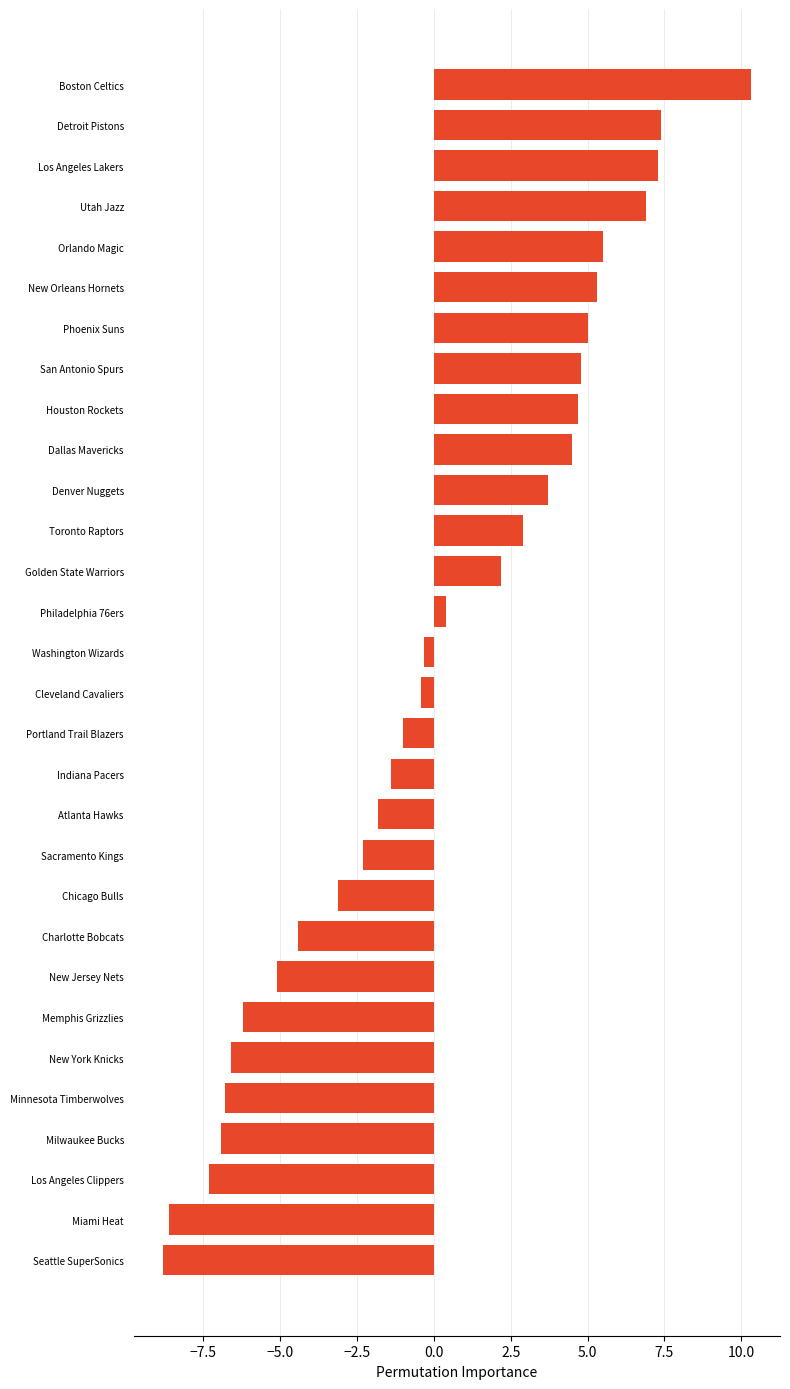

What value does the data have at Orlando Magic?

5.5